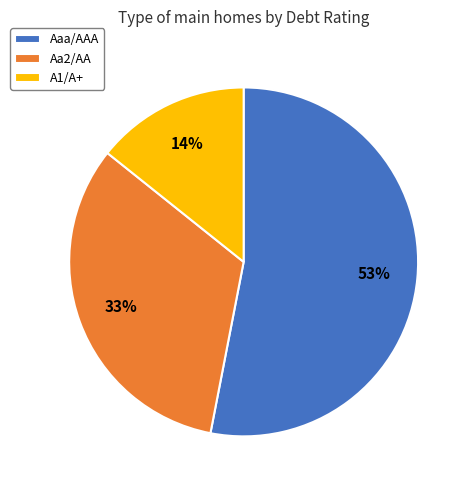

To the nearest percent, what percentage of the pie is Aa2/AA?

33%